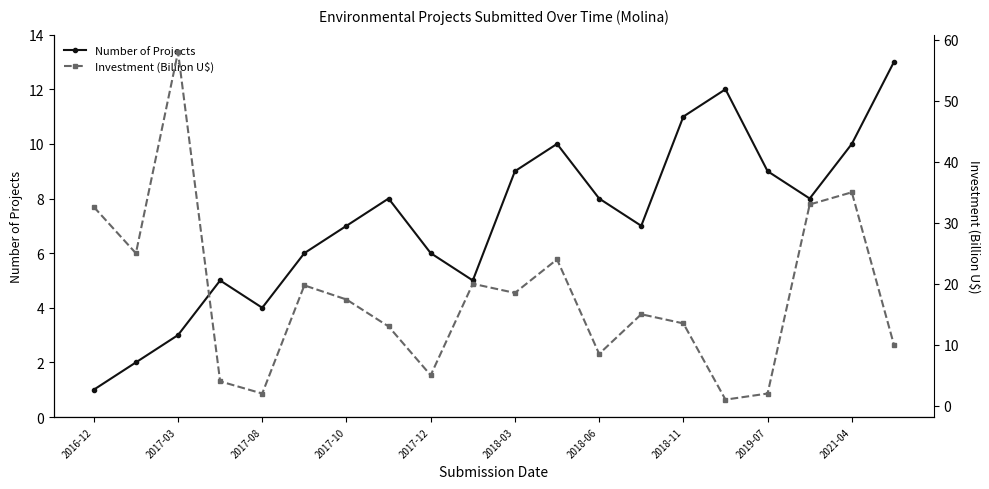

At which label does Number of Projects reach its minimum?

2016-12